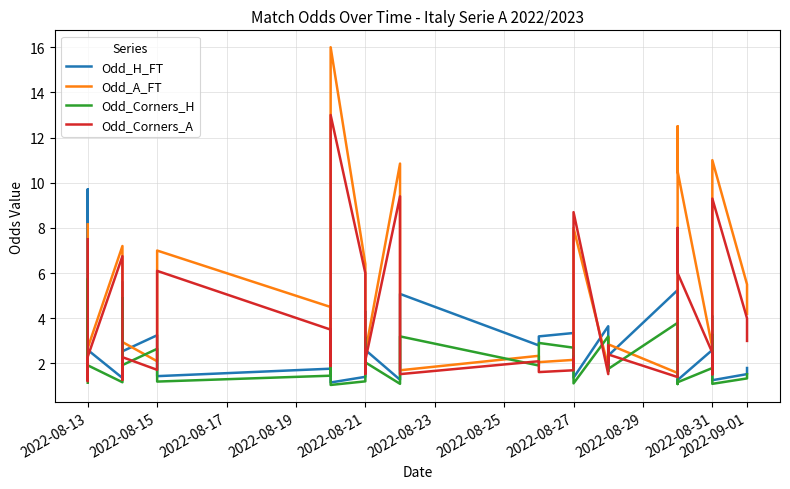

What are all the series names shown in the legend?

Odd_H_FT, Odd_A_FT, Odd_Corners_H, Odd_Corners_A